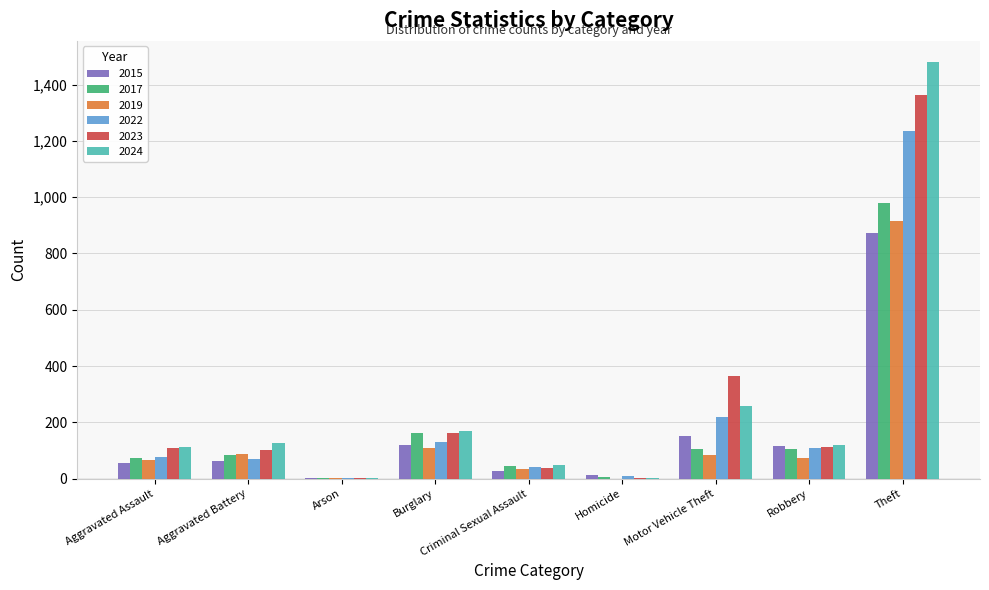

At which label does 2017 reach its peak?

Theft